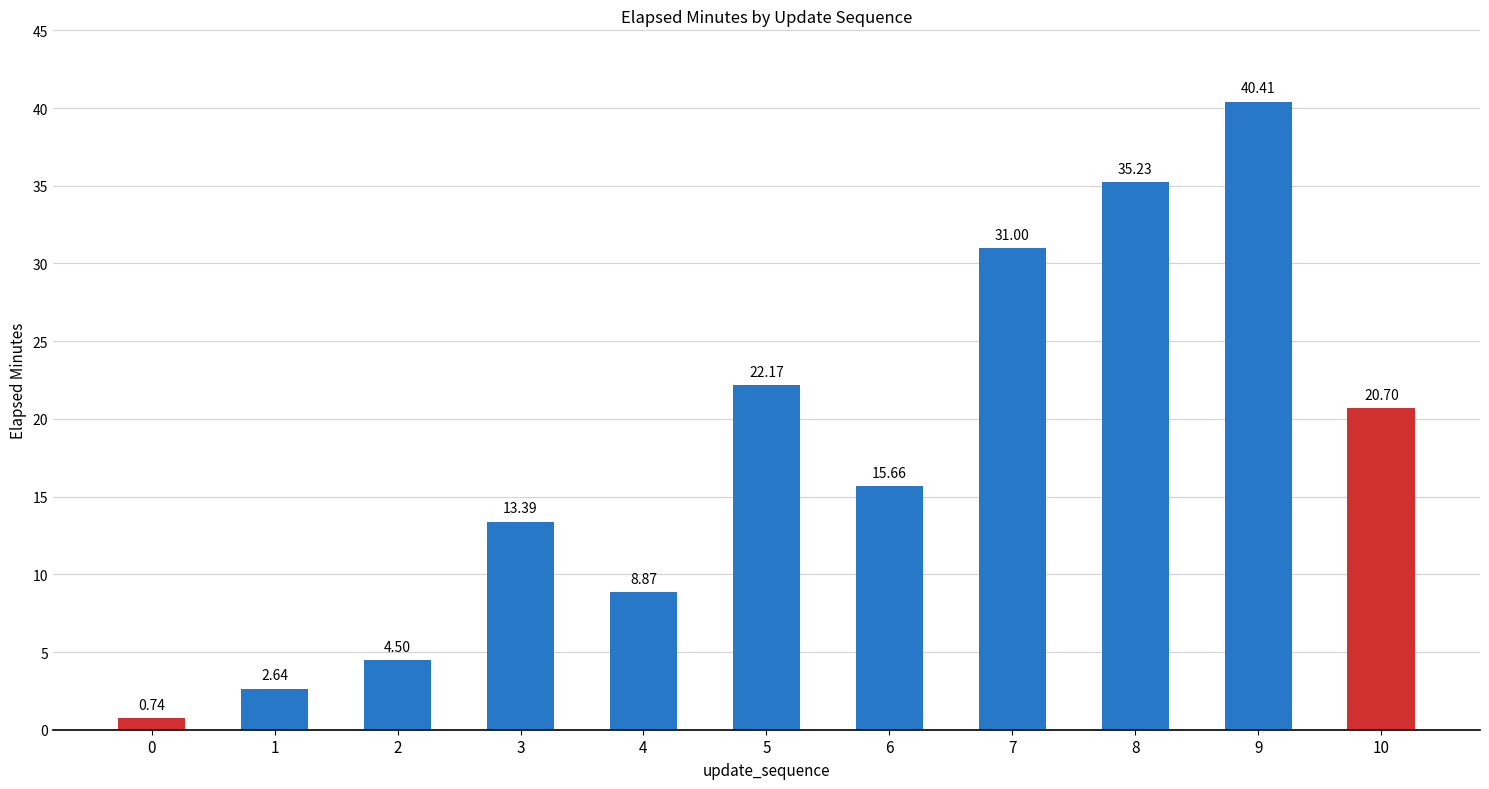

What is the maximum value shown in the chart?

40.4